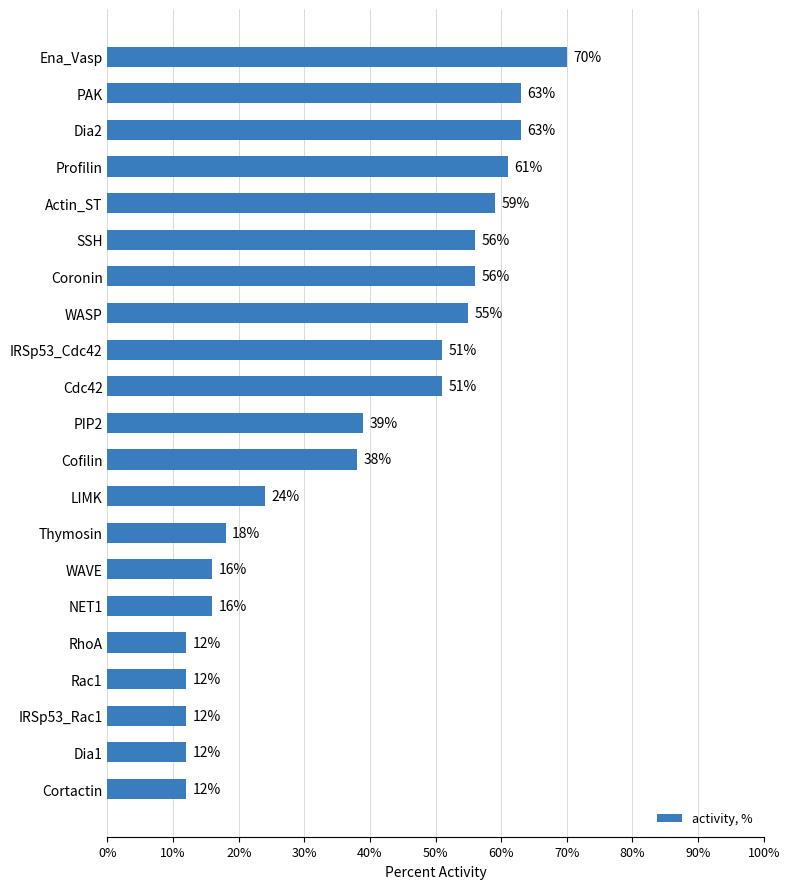

At which category does the chart reach its peak across all series?

Ena_Vasp